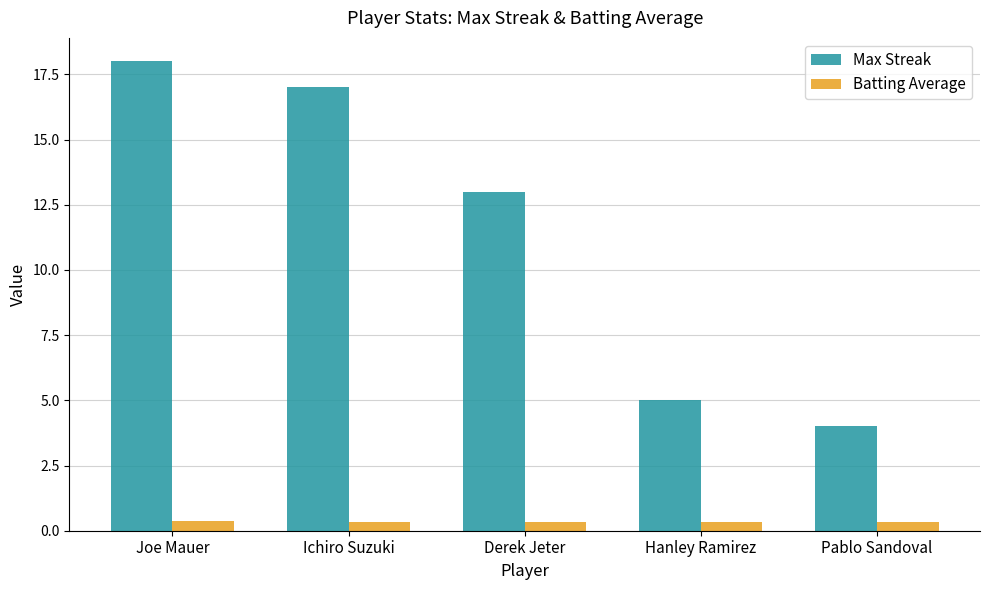

What is the greatest value displayed?

18.0